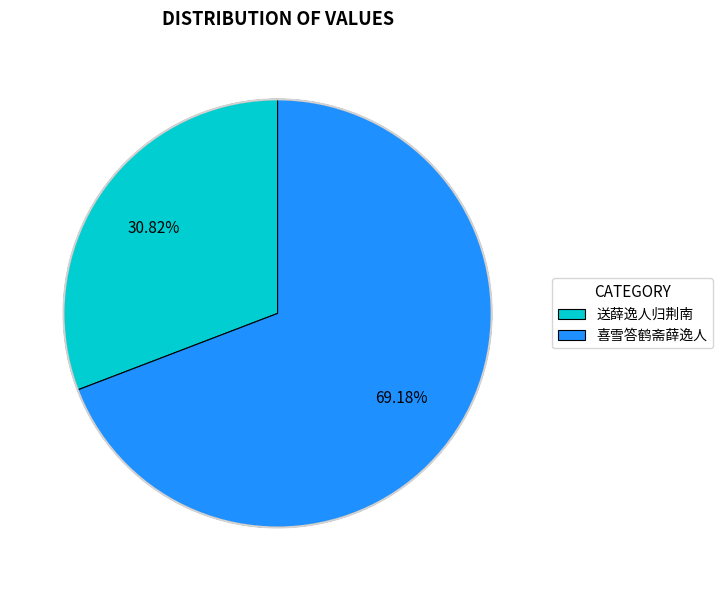

Do 送薛逸人归荆南 and 喜雪答鹤斋薛逸人 together represent more than half of the pie?

Yes